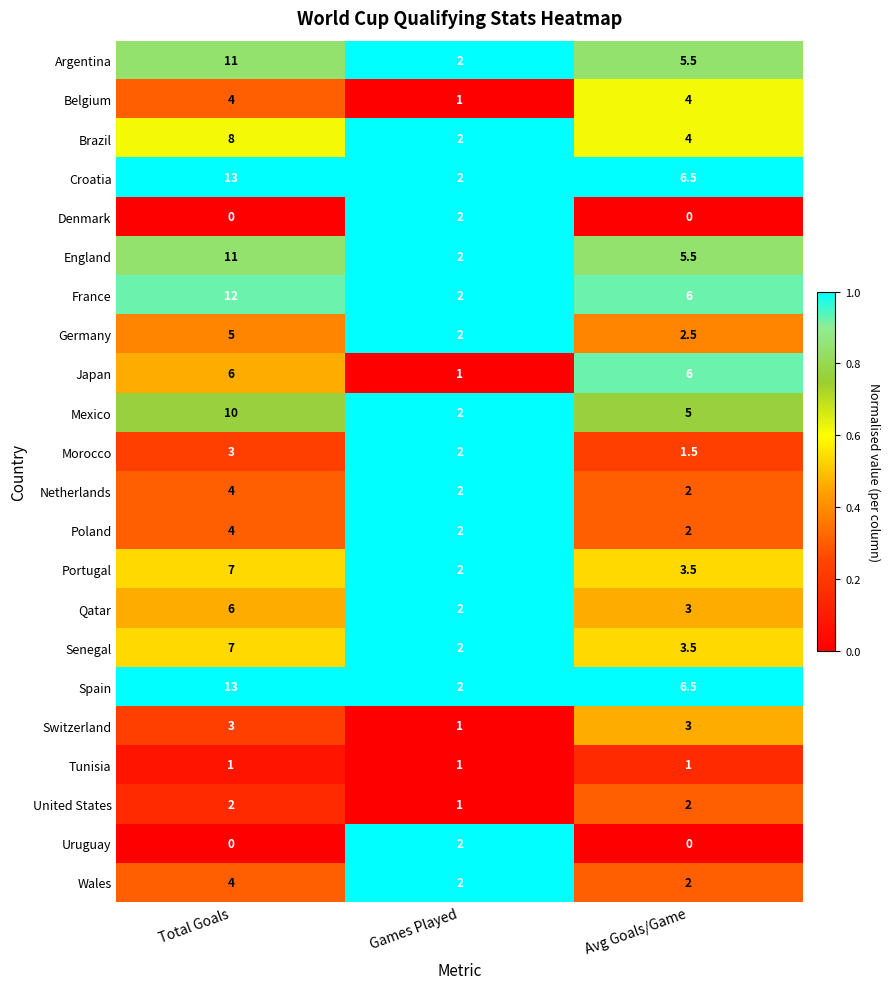

Which category has the lowest value in the Croatia series?

Games Played